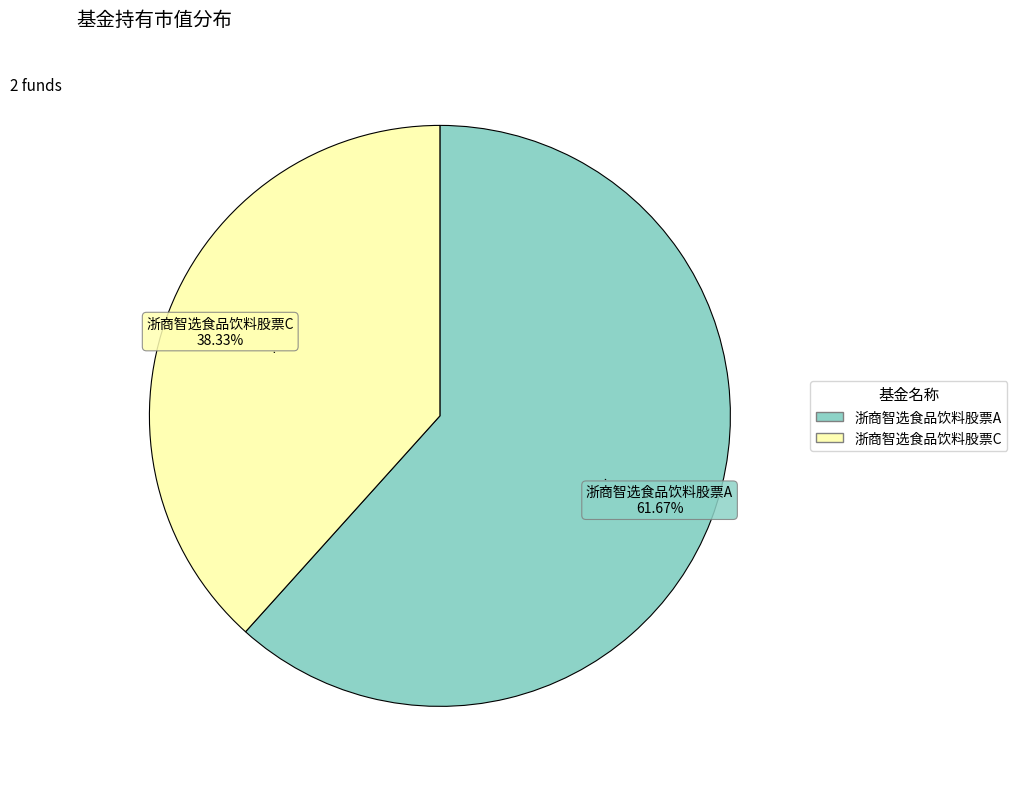

To the nearest percent, what percentage of the pie is 浙商智选食品饮料股票C?

38%